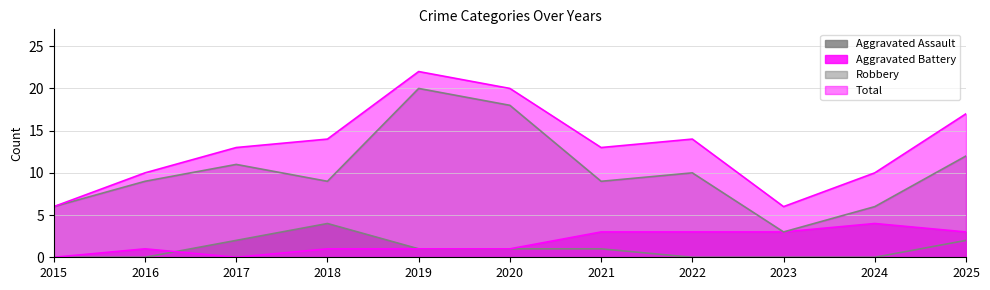

At how many categories does at least one series exceed 14?

3